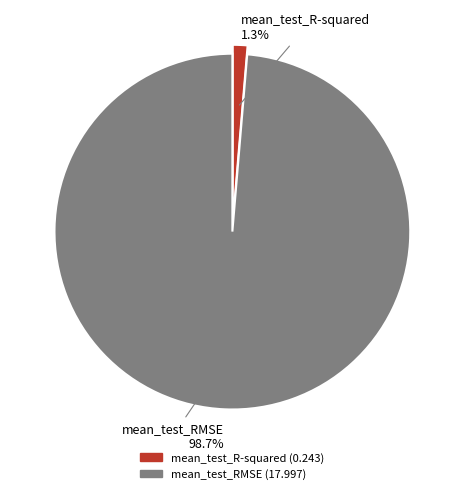

What percentage is NOT represented by mean_test_RMSE?

1.3%